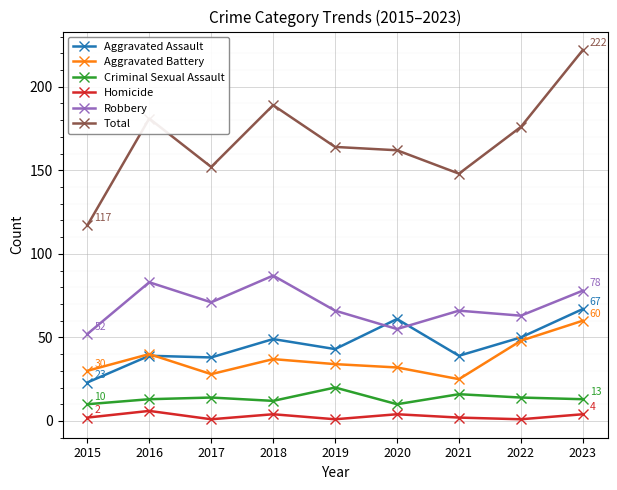

Reading left to right, what are all the values shown in this chart?

Aggravated Assault: 2015=23	2016=39	2017=38	2018=49	2019=43	2020=61	2021=39	2022=50	2023=67
Aggravated Battery: 2015=30	2016=40	2017=28	2018=37	2019=34	2020=32	2021=25	2022=48	2023=60
Criminal Sexual Assault: 2015=10	2016=13	2017=14	2018=12	2019=20	2020=10	2021=16	2022=14	2023=13
Homicide: 2015=2	2016=6	2017=1	2018=4	2019=1	2020=4	2021=2	2022=1	2023=4
Robbery: 2015=52	2016=83	2017=71	2018=87	2019=66	2020=55	2021=66	2022=63	2023=78
Total: 2015=117	2016=181	2017=152	2018=189	2019=164	2020=162	2021=148	2022=176	2023=222